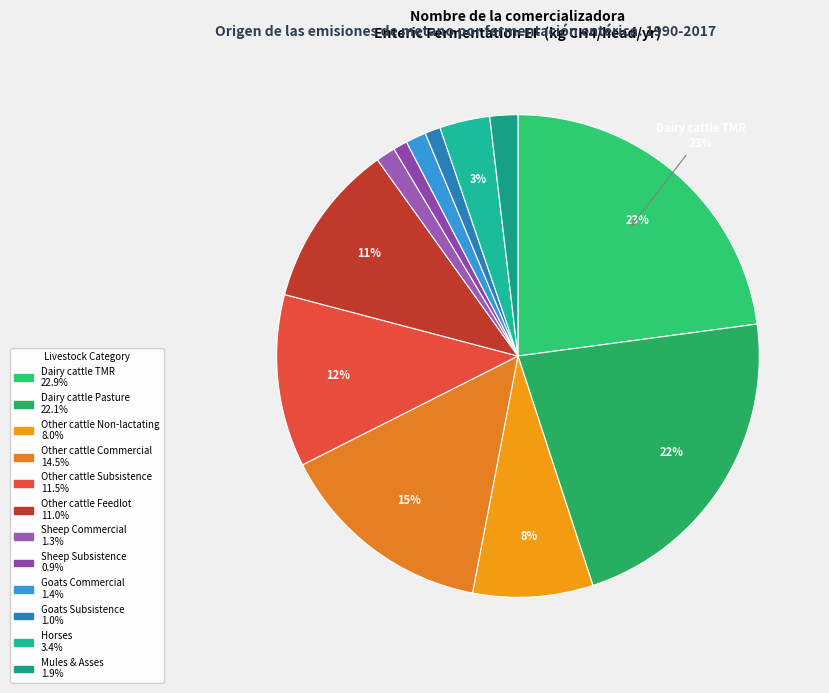

The Dairy cattle Pasture slice represents 22% of the pie. True or false?

True